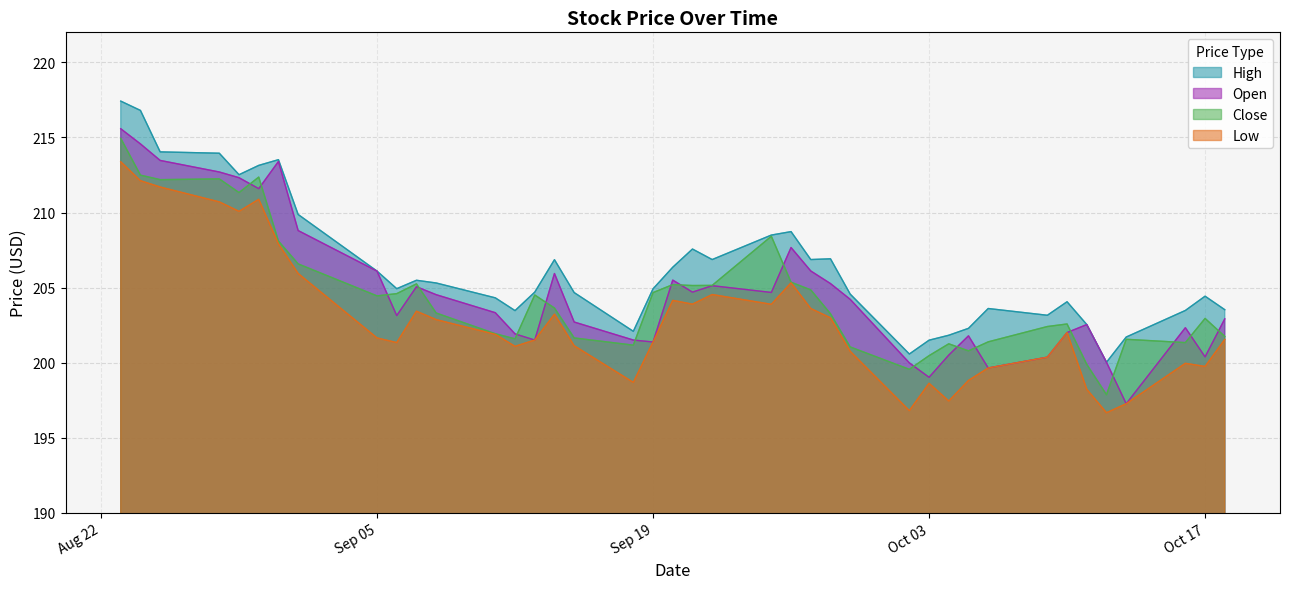

What is the difference between the maximum and minimum values in the Low series?

16.7